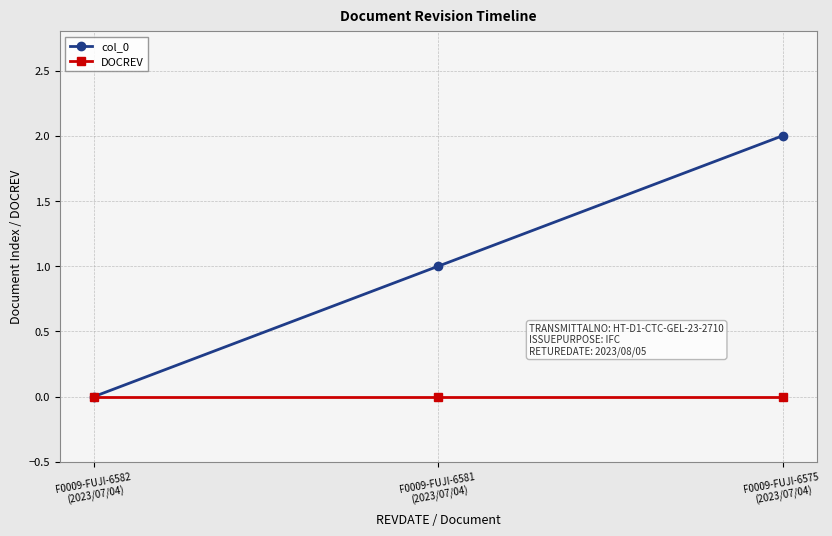

Which series has the largest total across all categories?

col_0